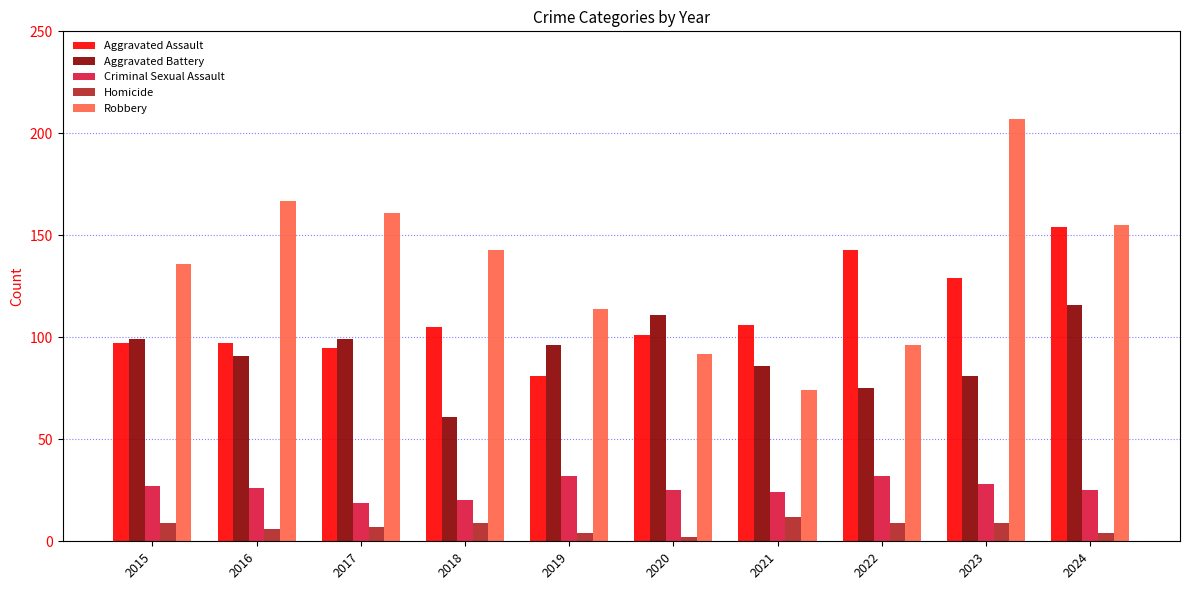

Reading left to right, list all the values displayed in this chart.

Aggravated Assault: 2015=97	2016=97	2017=95	2018=105	2019=81	2020=101	2021=106	2022=143	2023=129	2024=154
Aggravated Battery: 2015=99	2016=91	2017=99	2018=61	2019=96	2020=111	2021=86	2022=75	2023=81	2024=116
Criminal Sexual Assault: 2015=27	2016=26	2017=19	2018=20	2019=32	2020=25	2021=24	2022=32	2023=28	2024=25
Homicide: 2015=9	2016=6	2017=7	2018=9	2019=4	2020=2	2021=12	2022=9	2023=9	2024=4
Robbery: 2015=136	2016=167	2017=161	2018=143	2019=114	2020=92	2021=74	2022=96	2023=207	2024=155